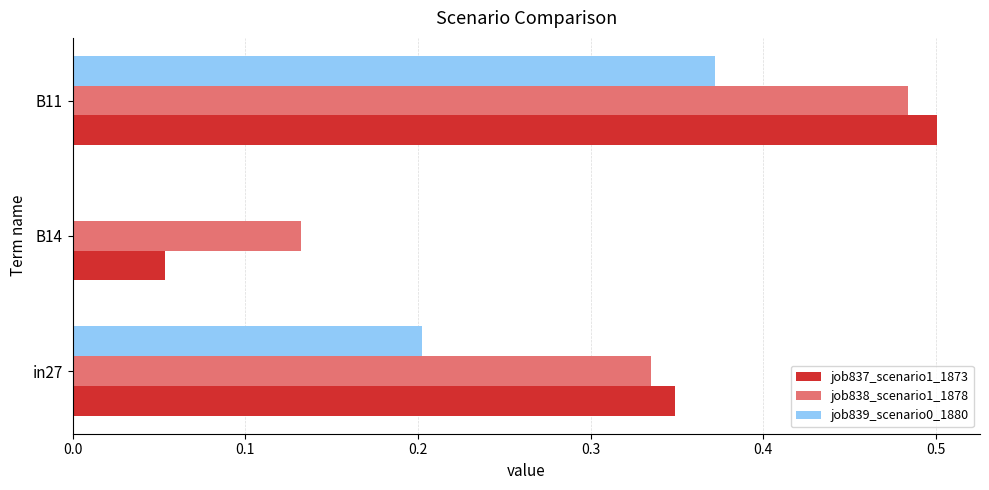

What are all the series names shown in the legend?

job837_scenario1_1873, job838_scenario1_1878, job839_scenario0_1880